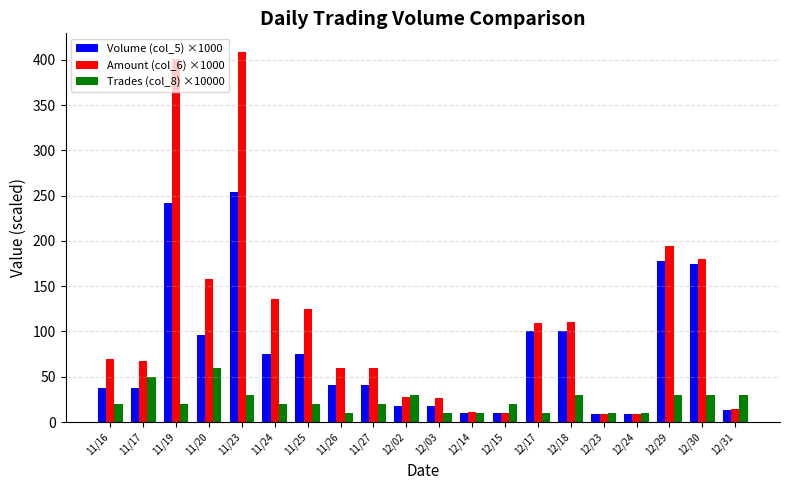

What is the label of the 16th bar from the right?

11/23